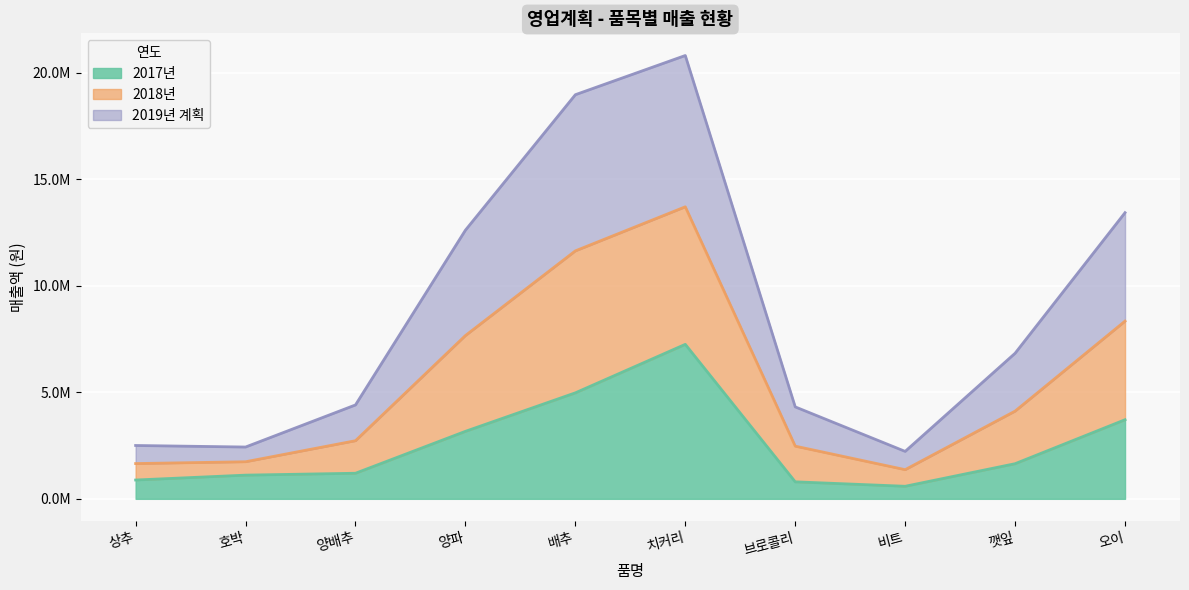

Is it true that 2017년 equals 2087658.0 at 양배추?

False